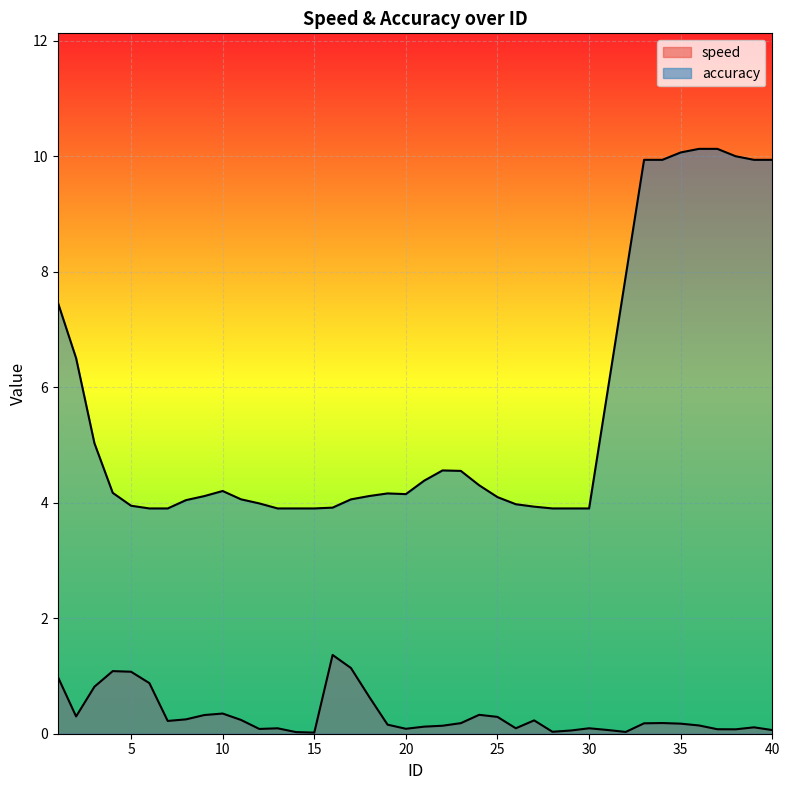

What is the value of the speed point at the 27th from the left?

0.2